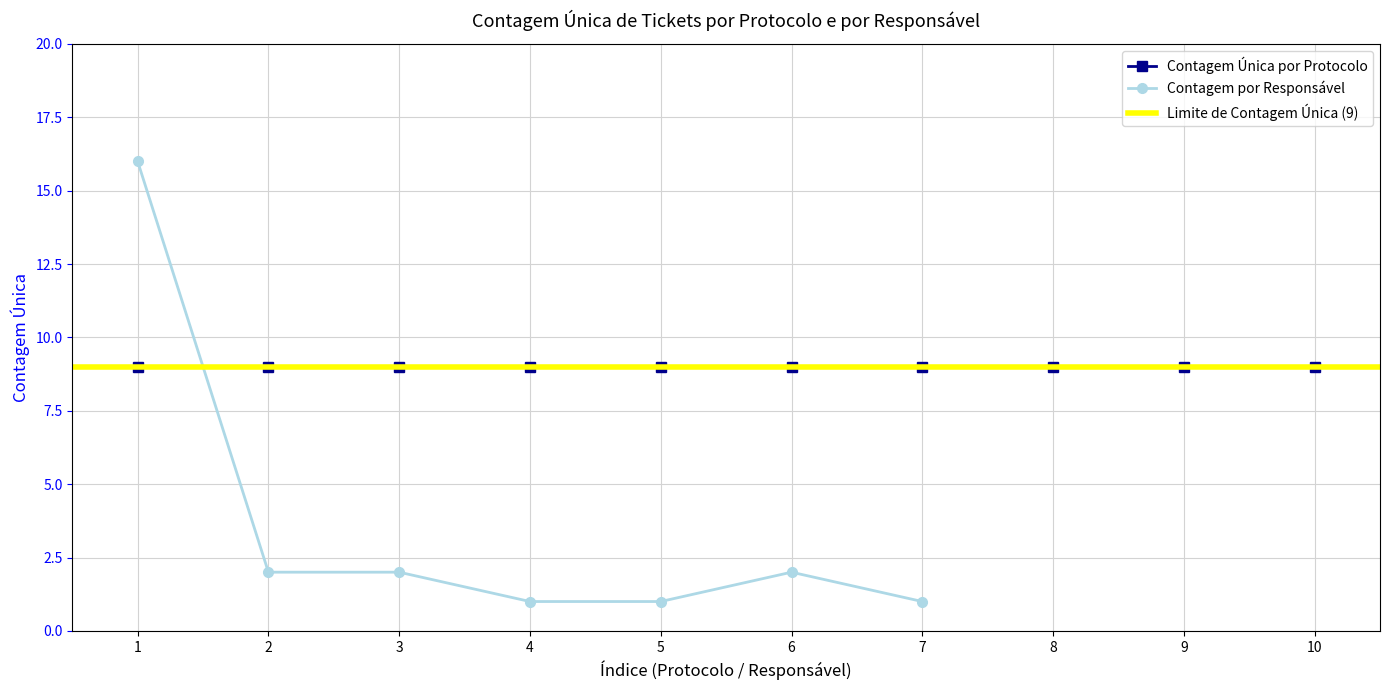

Where is the data nearest to the value 8?

2